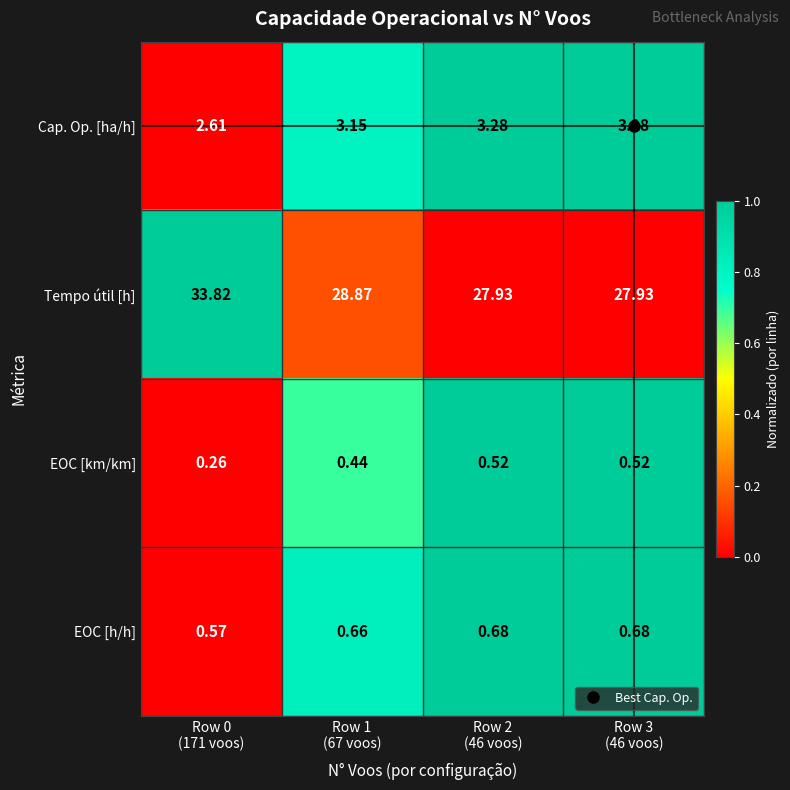

Rank the series by their maximum value, from lowest to highest.

EOC [km/km], EOC [h/h], Cap. Op. [ha/h], Tempo útil [h]